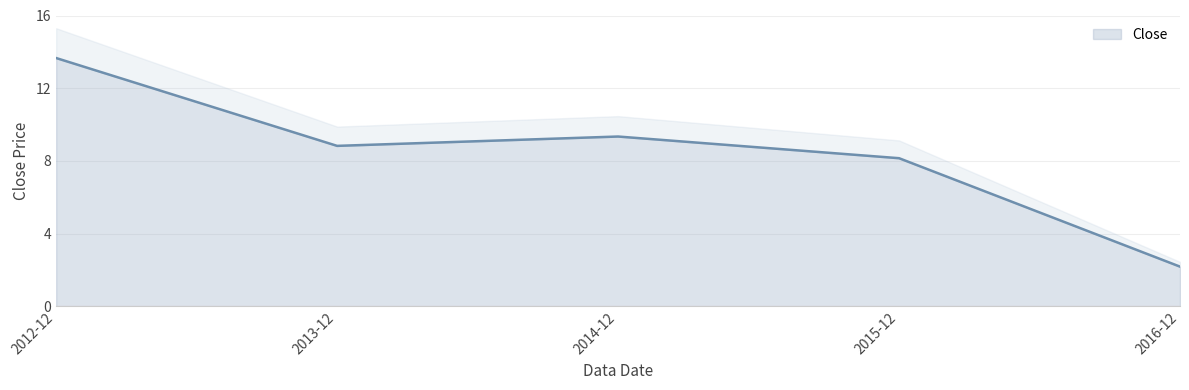

How many data points does each series have?

5